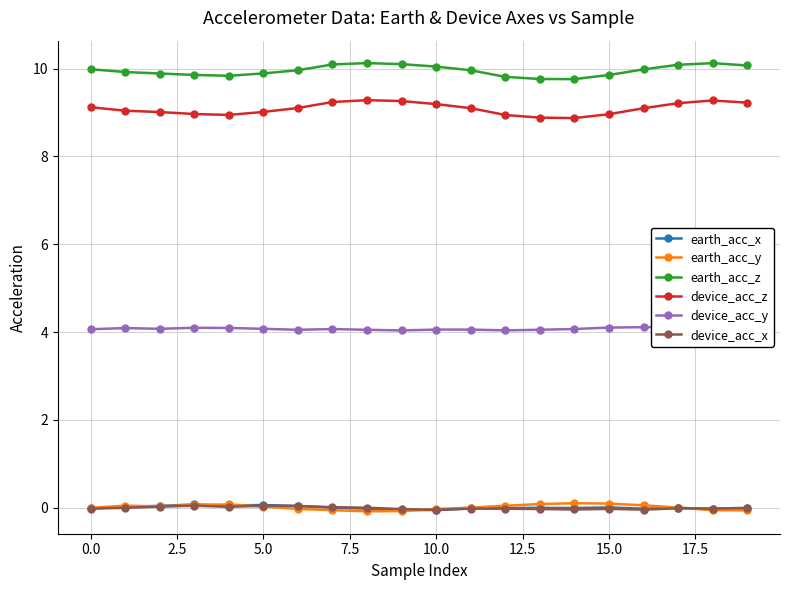

True or false: earth_acc_x has more than 1 interior local peaks.

True